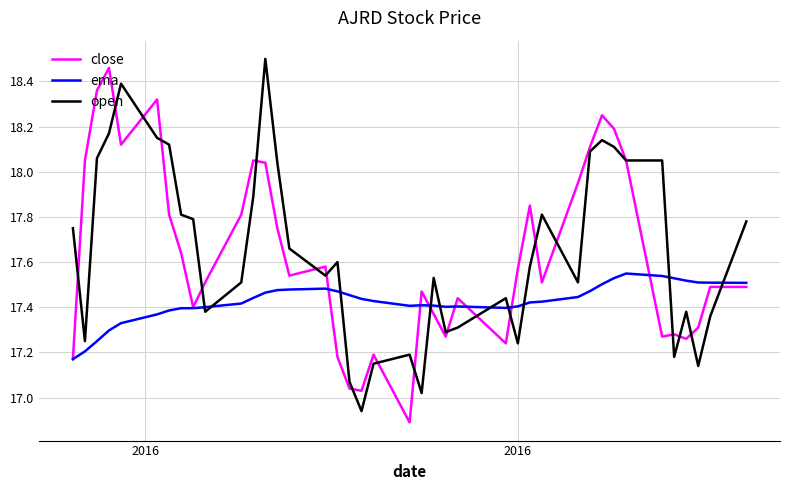

After their last crossing, which series has the higher values: ema or open?

open